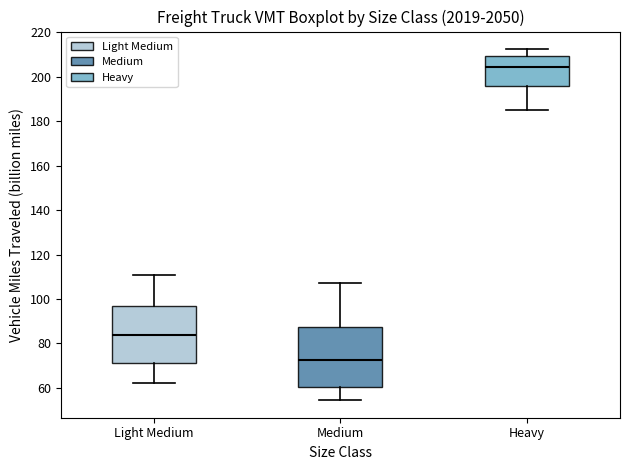

Which box's median line is the highest?

Heavy